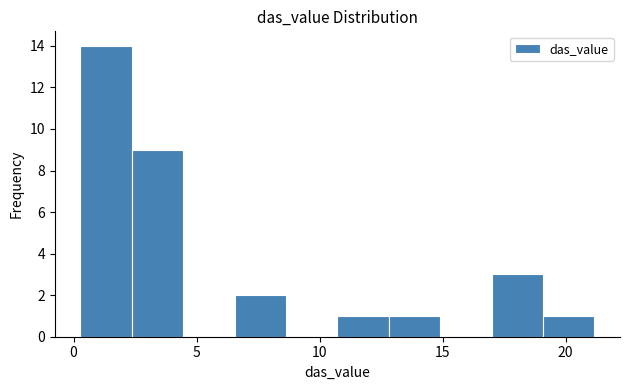

Over which range of the x-axis is the bar tallest?

0.5 to 2.5